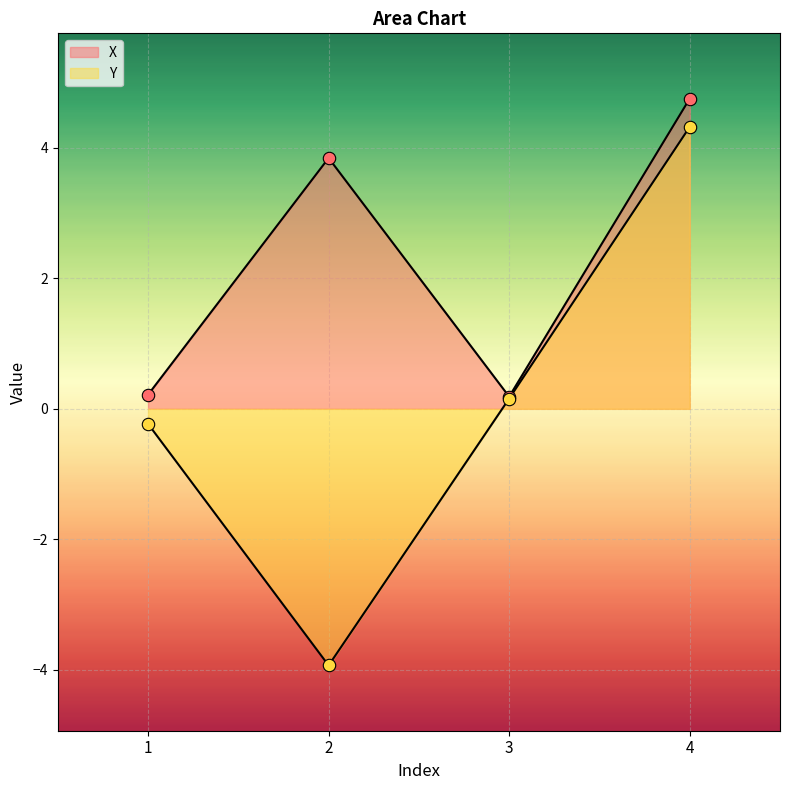

Which series reaches the maximum Y coordinate?

X